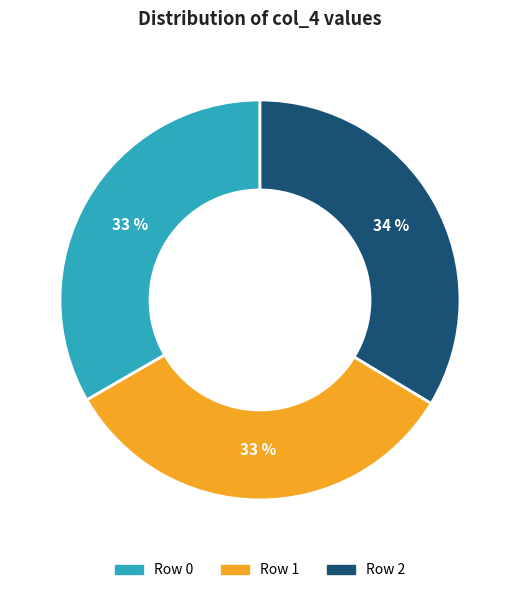

To the nearest percent, what is the difference between the largest and smallest slice percentages?

1%